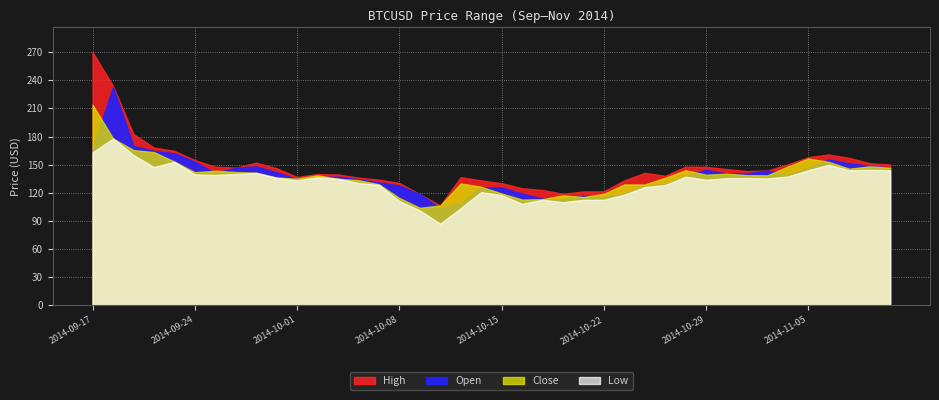

Does the chart have visible grid lines?

Yes